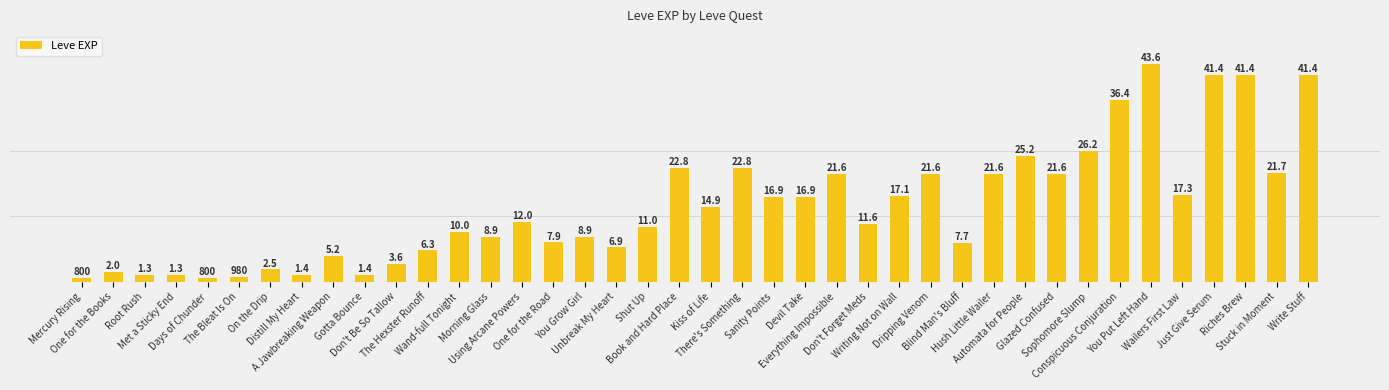

True or false: the data shows 31664 at There's Something.

False